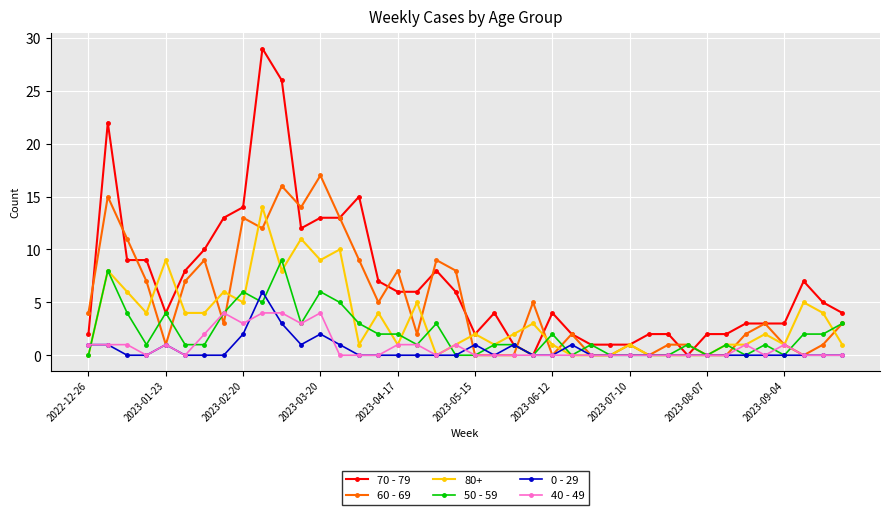

True or false: 70 - 79 has more than 0 interior local peaks.

True